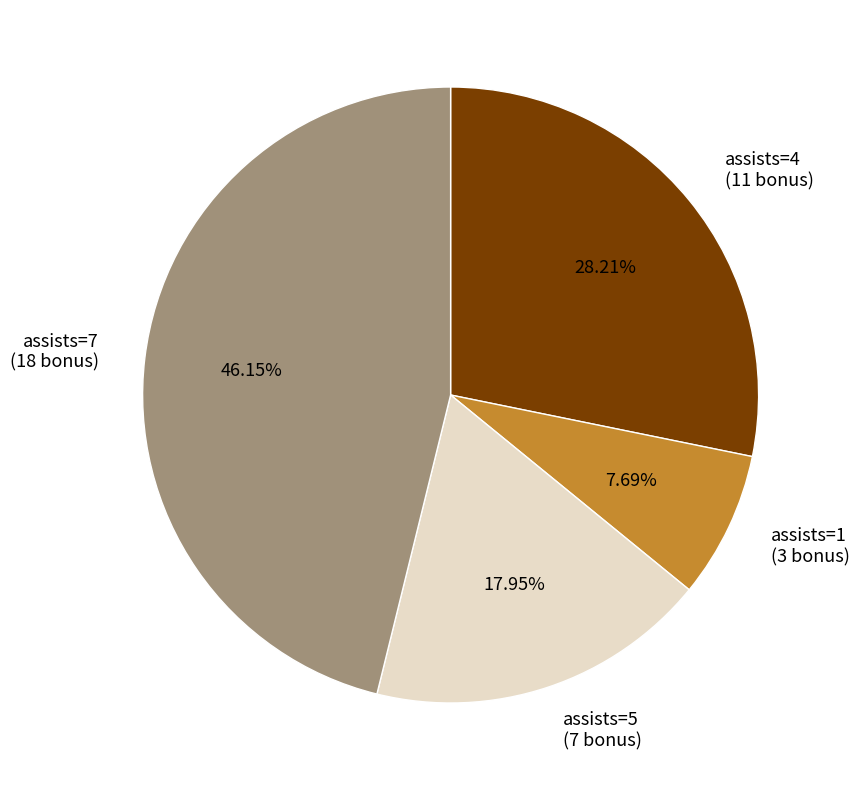

Do assists=1 (3 bonus) and assists=4 (11 bonus) together represent more than half of the pie?

No